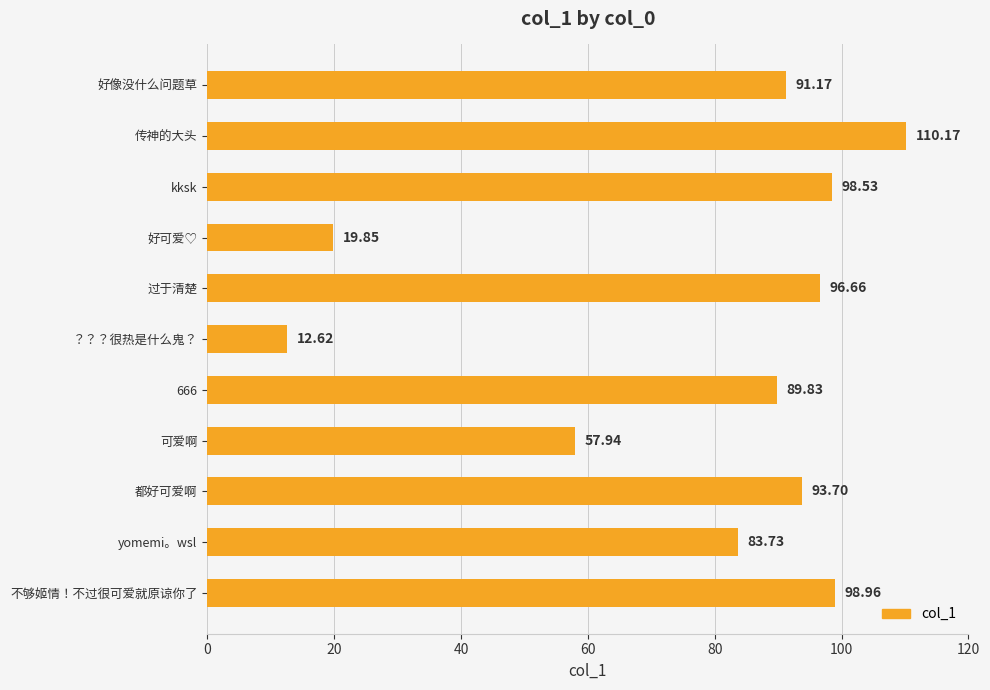

List the labels in order of value, smallest first.

？？？很热是什么鬼？, 好可爱♡, 可爱啊, yomemi。wsl, 666, 好像没什么问题草, 都好可爱啊, 过于清楚, kksk, 不够姬情！不过很可爱就原谅你了, 传神的大头